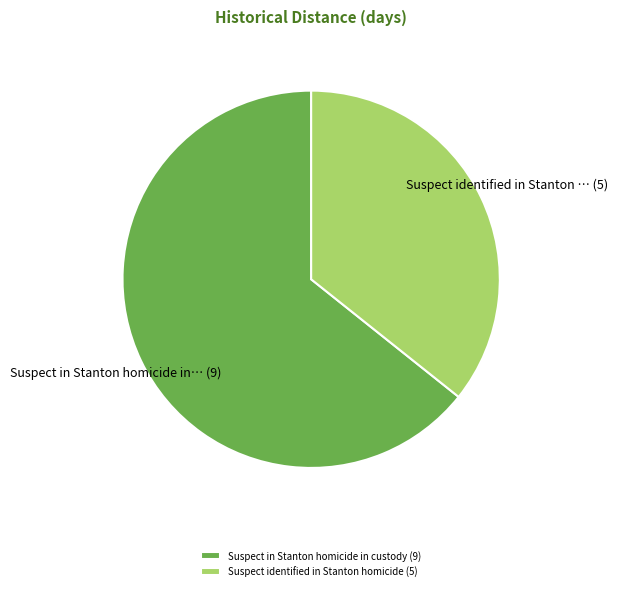

Is the sum of Suspect identified in Stanton homicide (5) and Suspect in Stanton homicide in custody (9) greater than half?

Yes